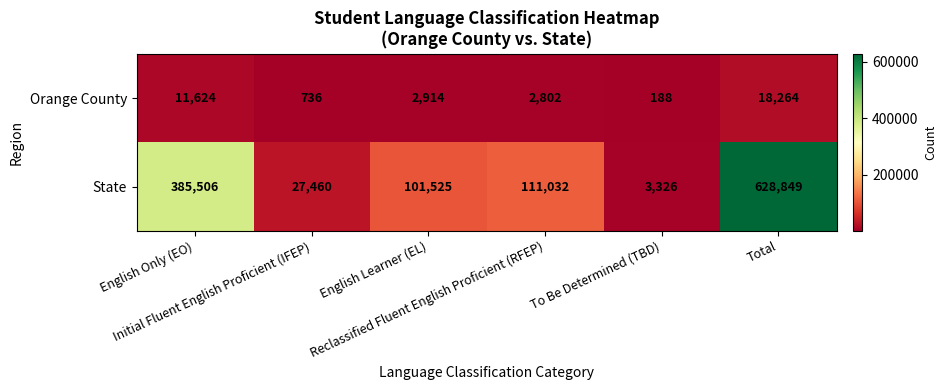

Rank the series at To Be Determined (TBD) from highest to lowest value.

State, Orange County